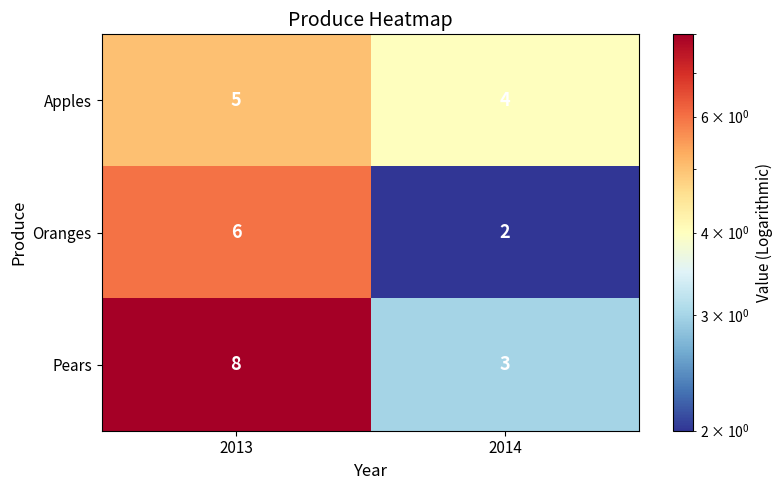

At which category does the chart reach its peak across all series?

2013